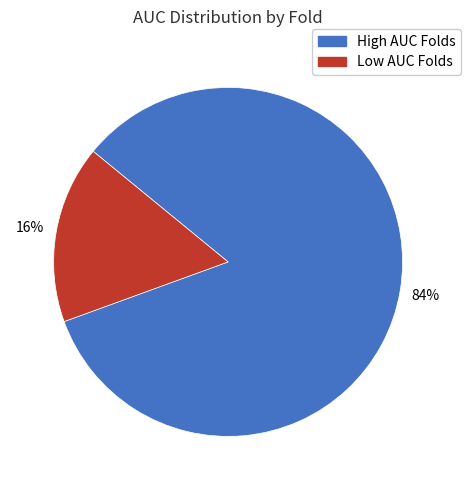

To the nearest percent, what is the average slice percentage?

50%